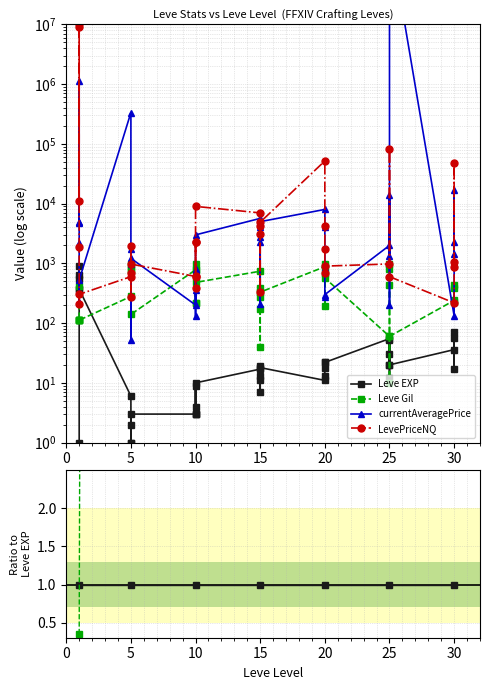

What is the sum of the Leve Gil values at 0 and 25?

12.7